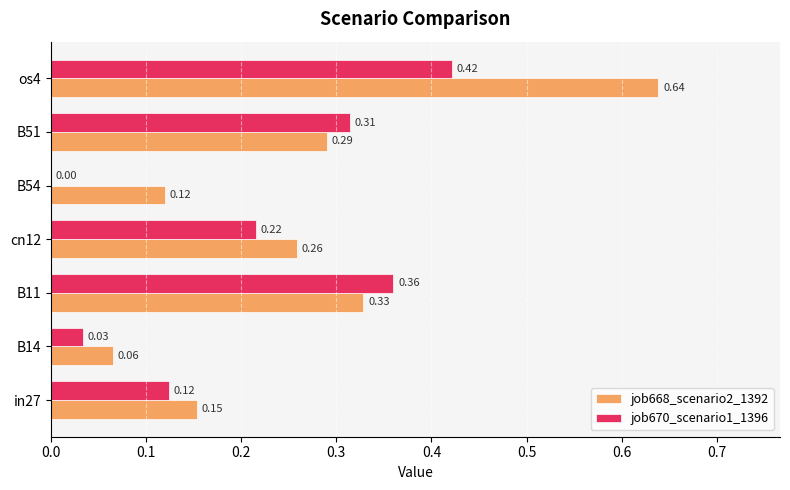

Is the value of job668_scenario2_1392 at B54 greater than the value of job670_scenario1_1396 at B51?

No